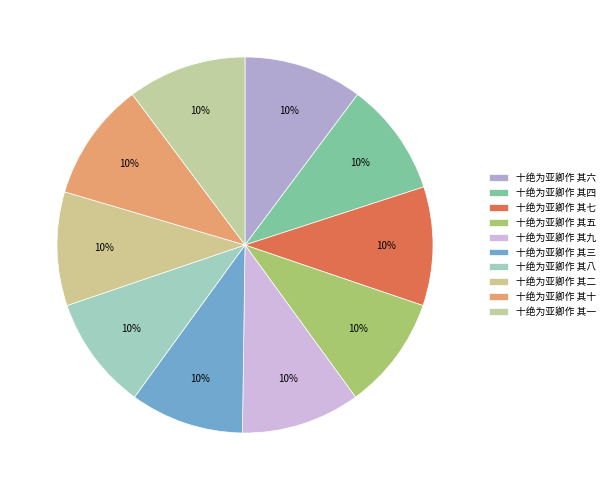

Combined, do 十绝为亚卿作 其五 and 十绝为亚卿作 其七 account for over 50%?

No